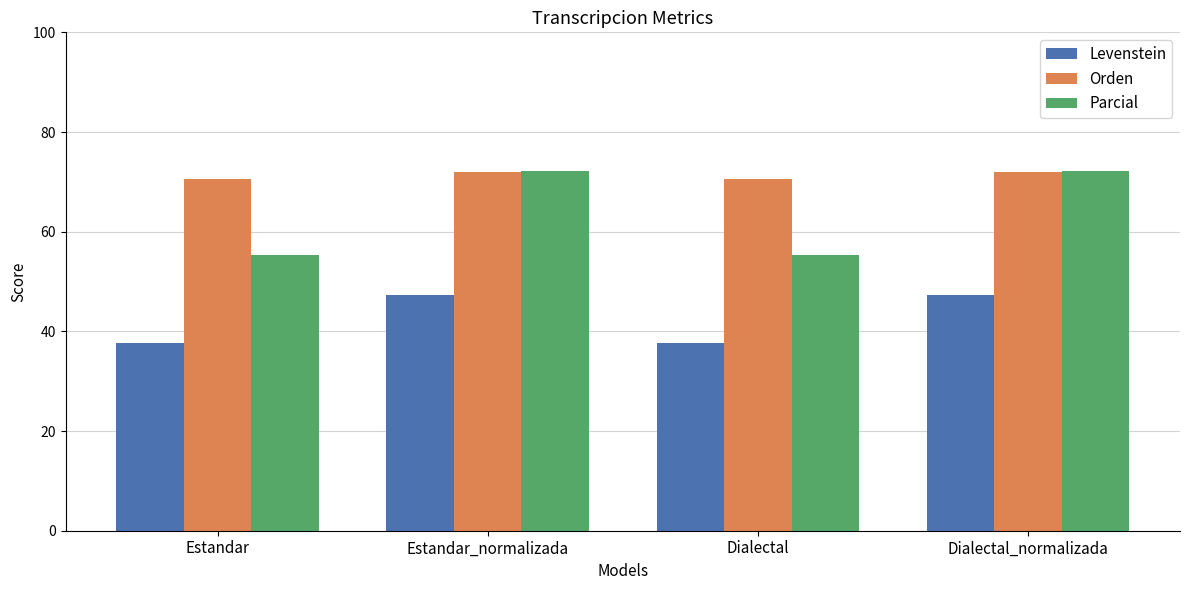

Reading left to right, extract all data points from this chart.

Levenstein: 37.8	47.4	37.8	47.4
Orden: 70.6	72.0	70.6	72.0
Parcial: 55.3	72.2	55.3	72.2